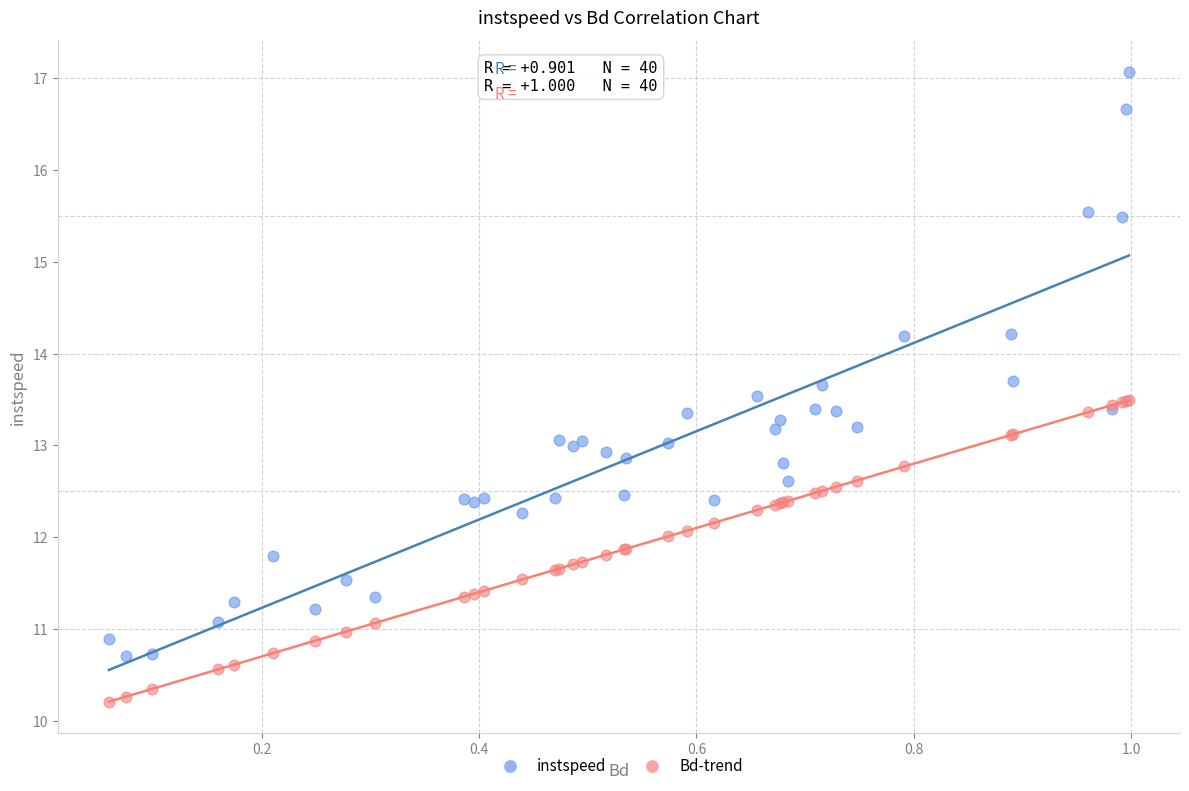

Which series reaches the minimum Y coordinate?

Bd-trend